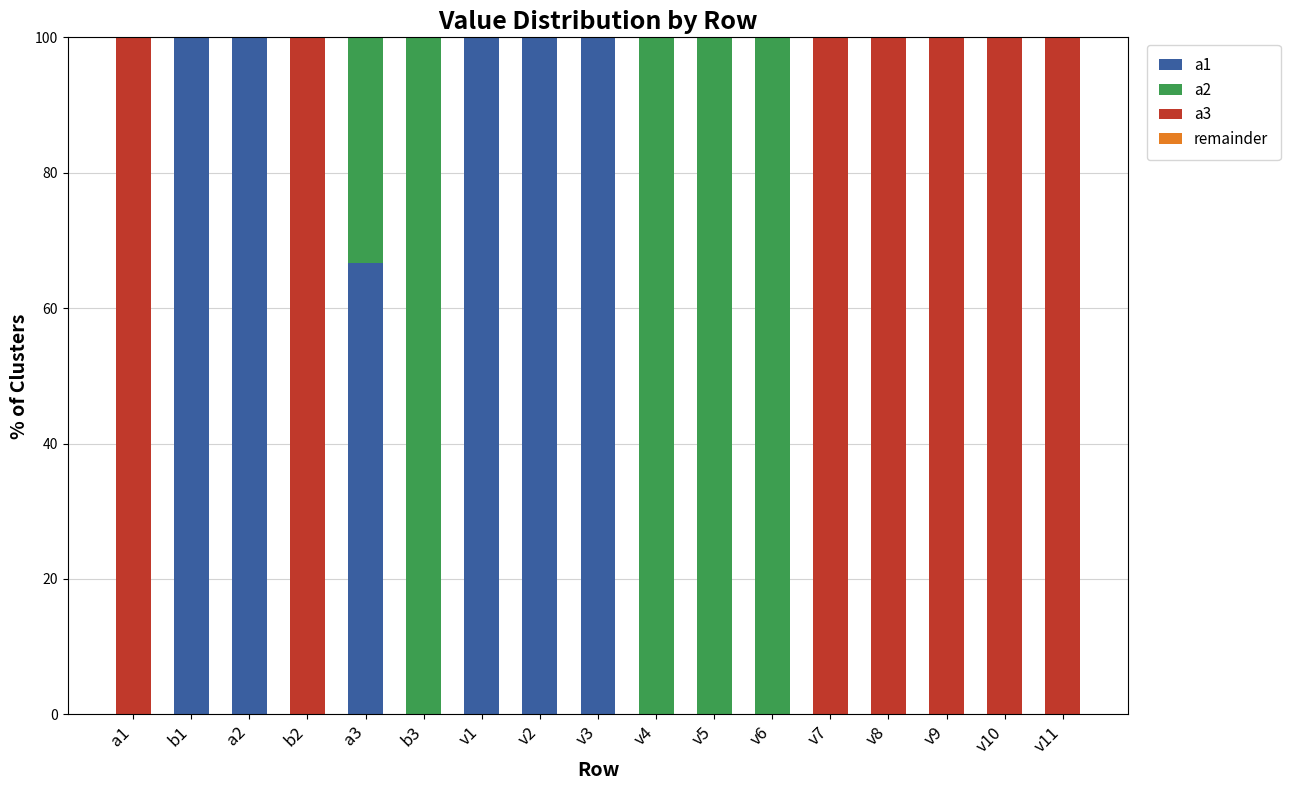

What is the total value across all series at v5?

100.0